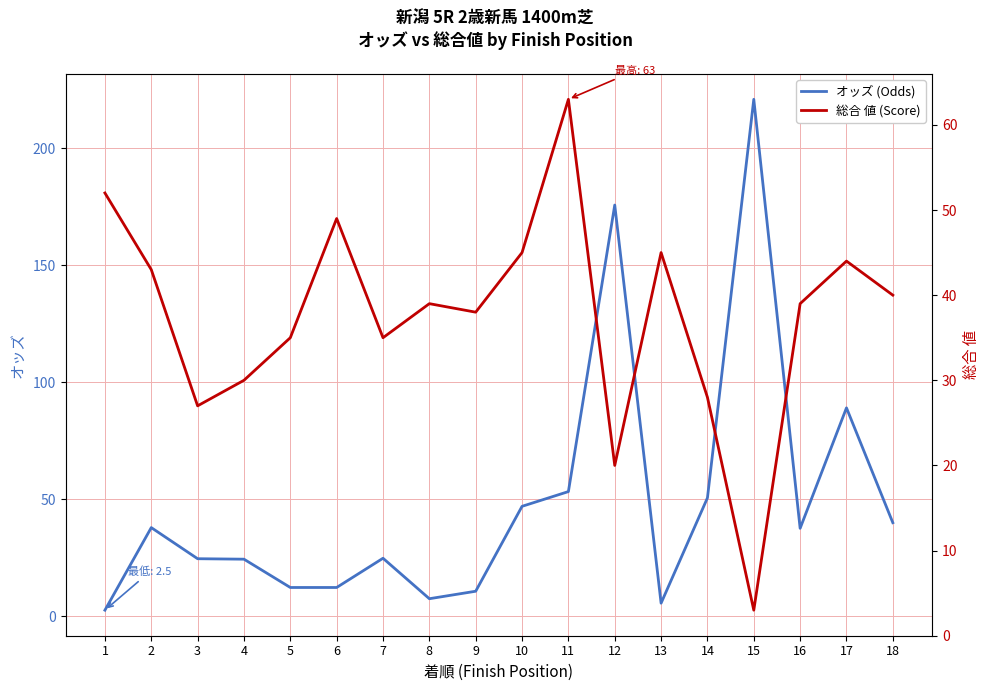

True or false: オッズ (Odds) has more than 1 points higher than both neighbors.

True